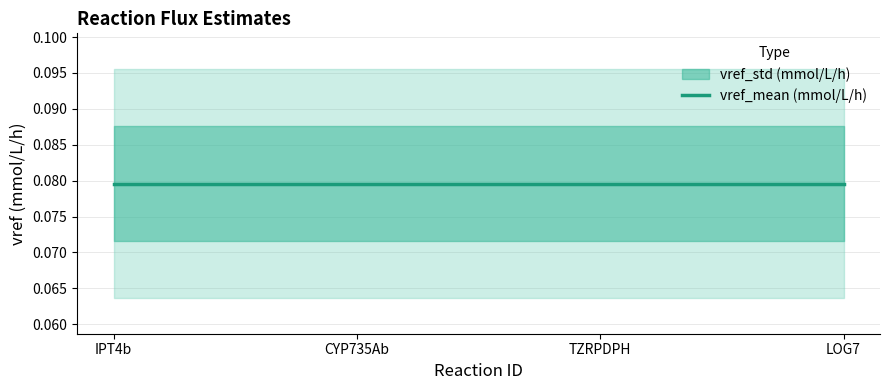

Count the number of categories in the chart.

4